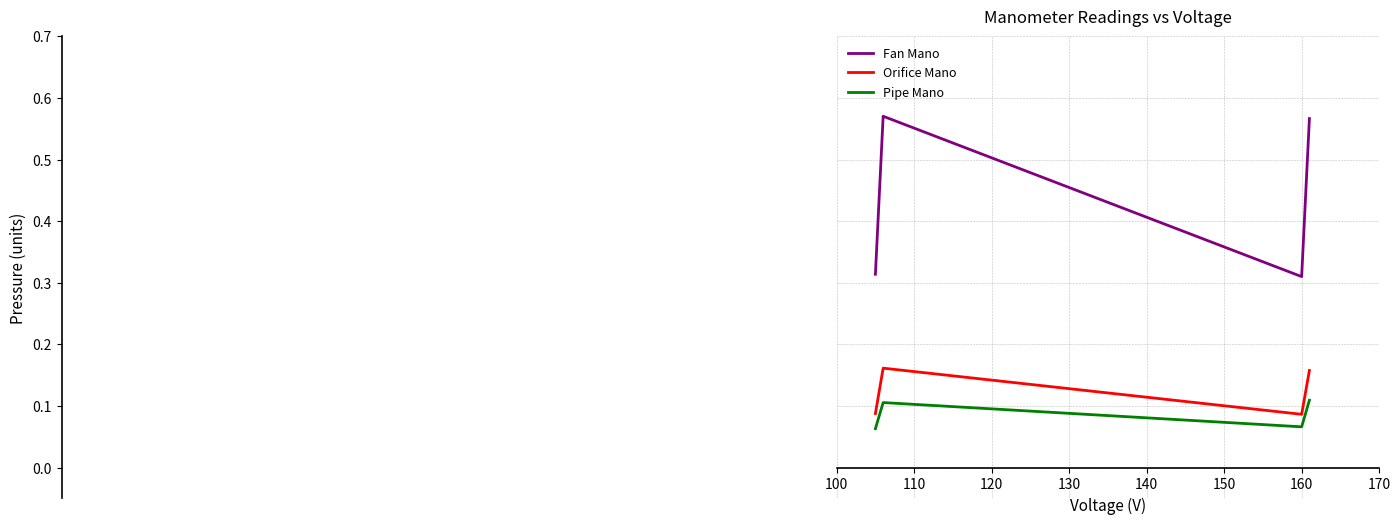

Which series has the largest range (max minus min)?

Fan Mano